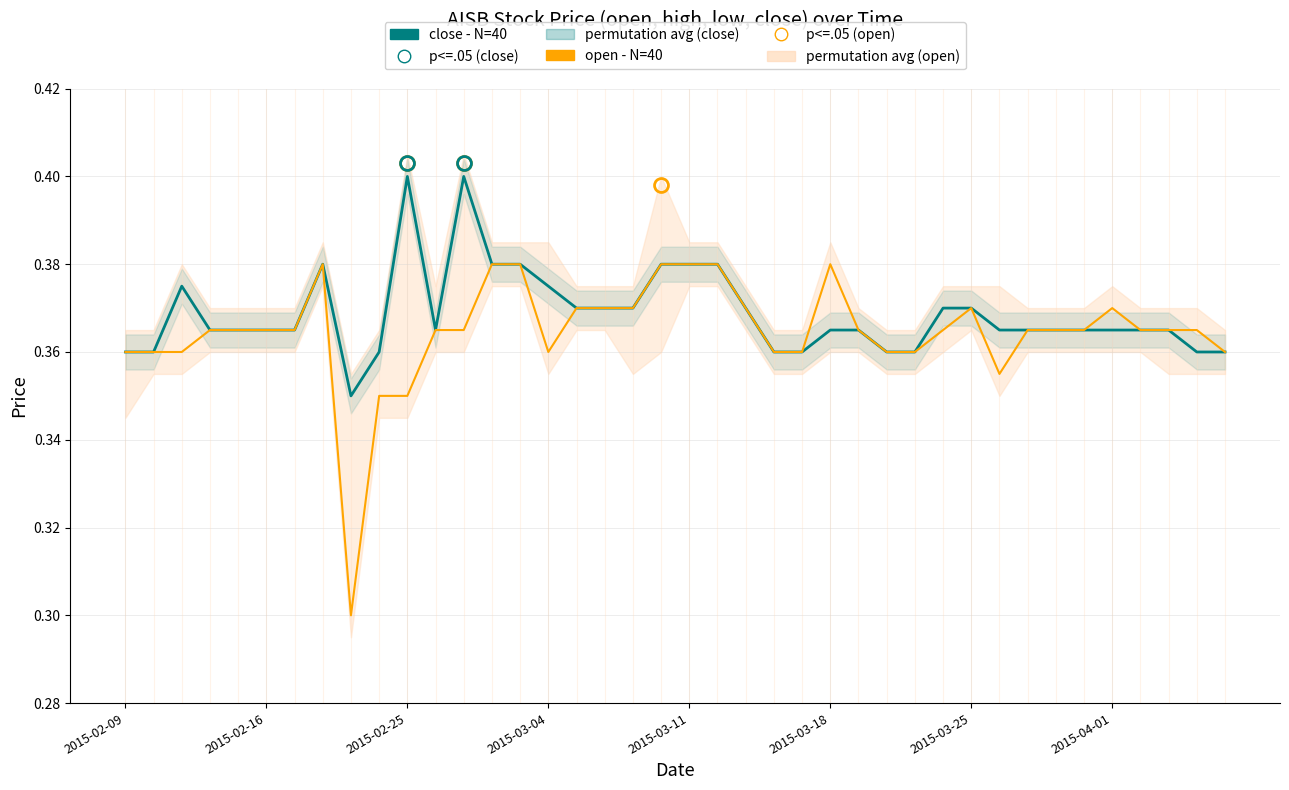

True or false: open (N=40) and close (N=40) intersect in this chart.

False